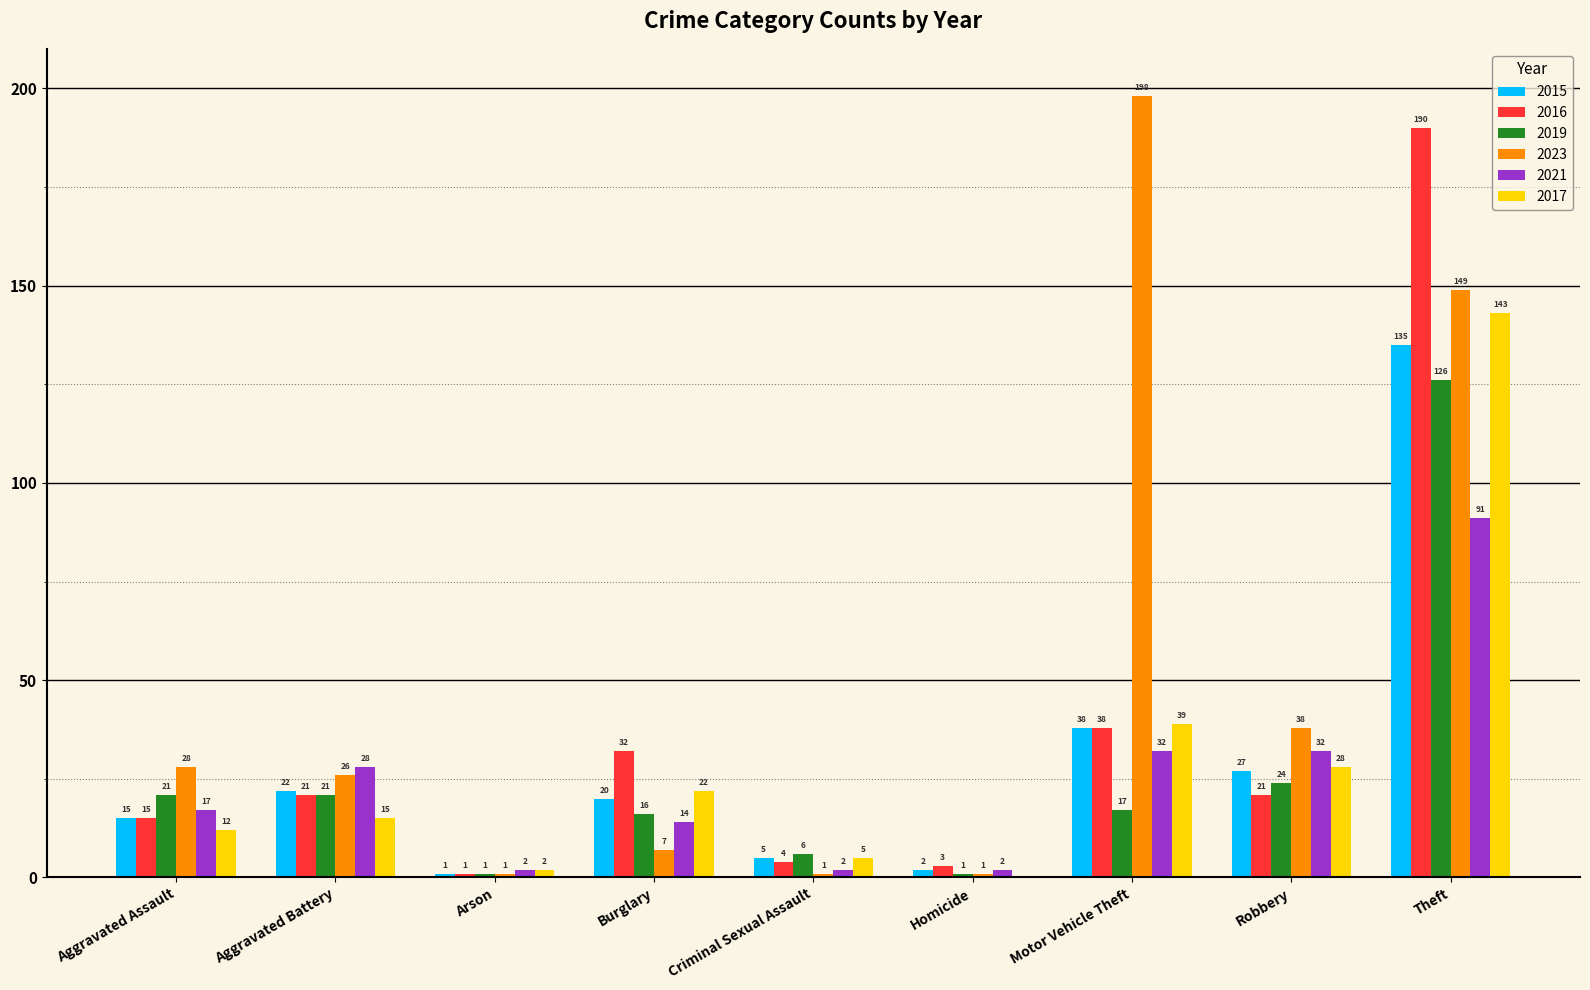

At which category is the sum across all series the highest?

Theft